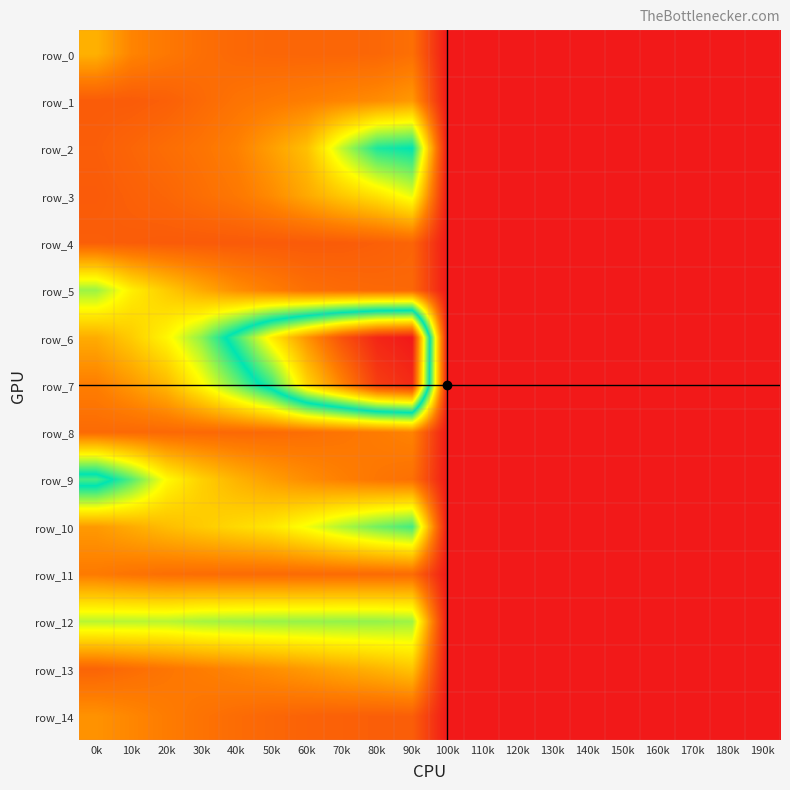

Count the row_8 values in the range 0 to 1.

20